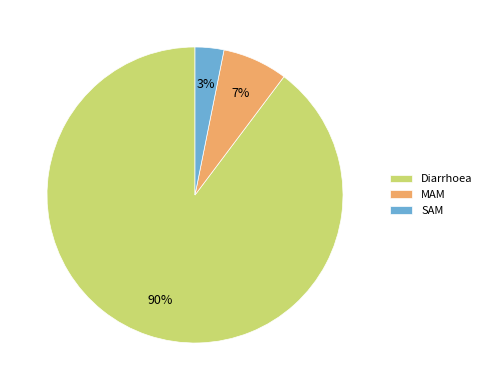

Do SAM and Diarrhoea together represent more than half of the pie?

Yes